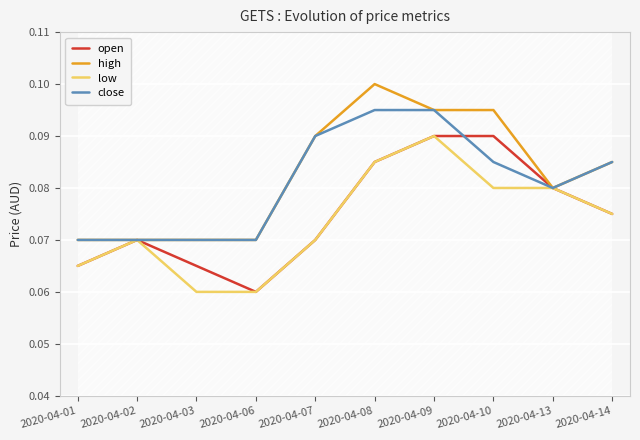

At how many categories does at least one series exceed 0?

10